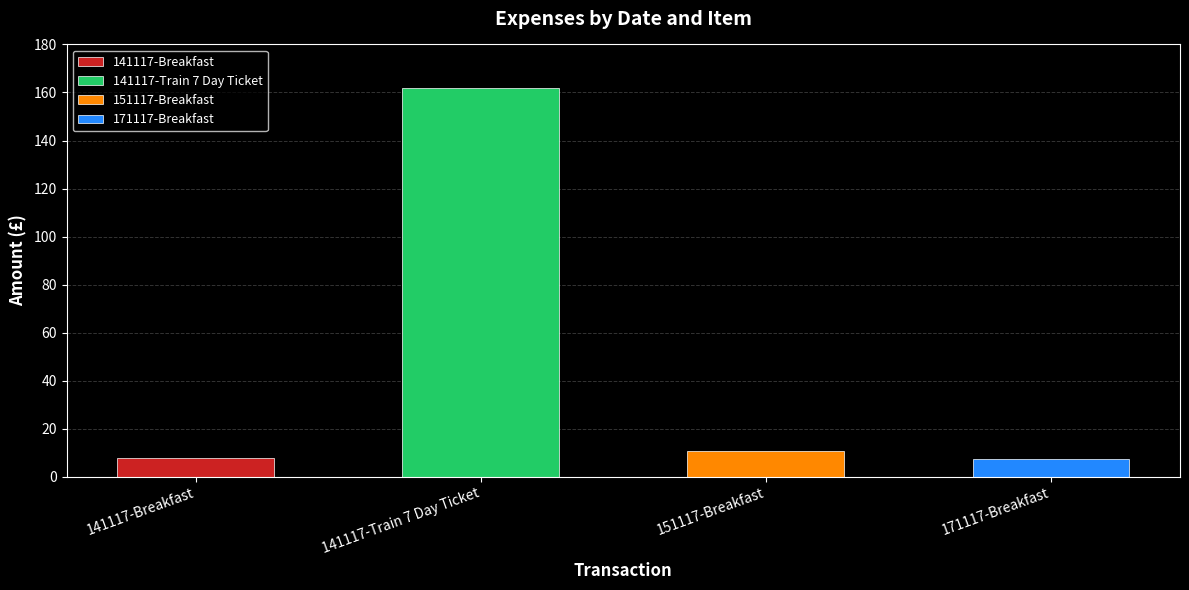

What is the label of the 3rd bar from the left?

151117-Breakfast